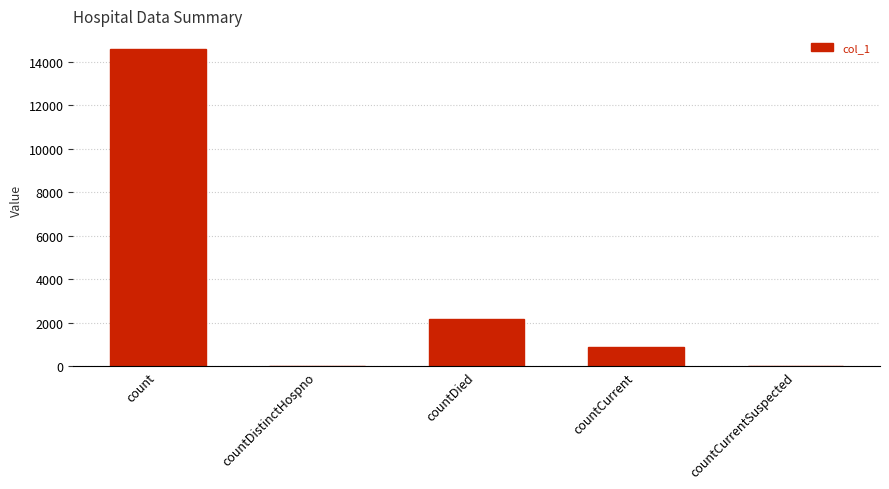

How many data points does each series have?

5